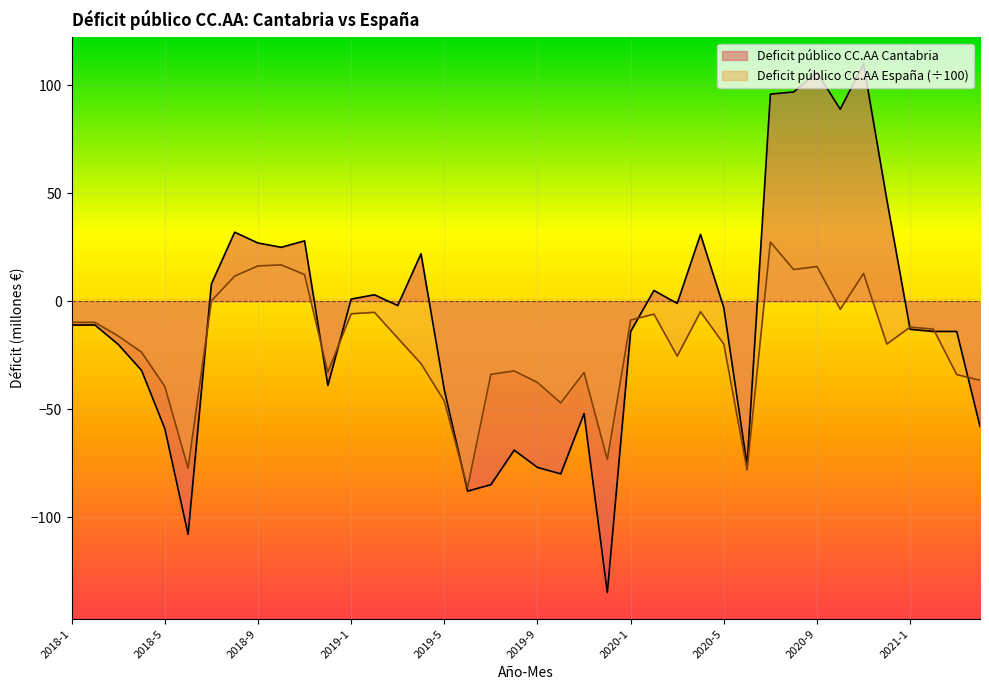

What is the value of the Deficit público CC.AA Cantabria point at the 15th from the left?

-2.0